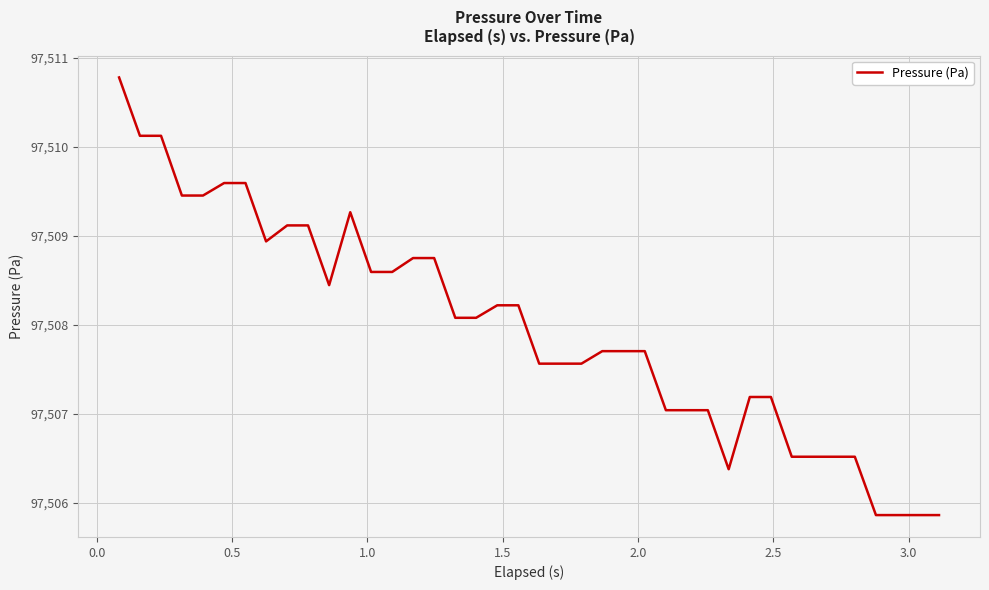

What is the difference between the maximum and minimum values?

4.9